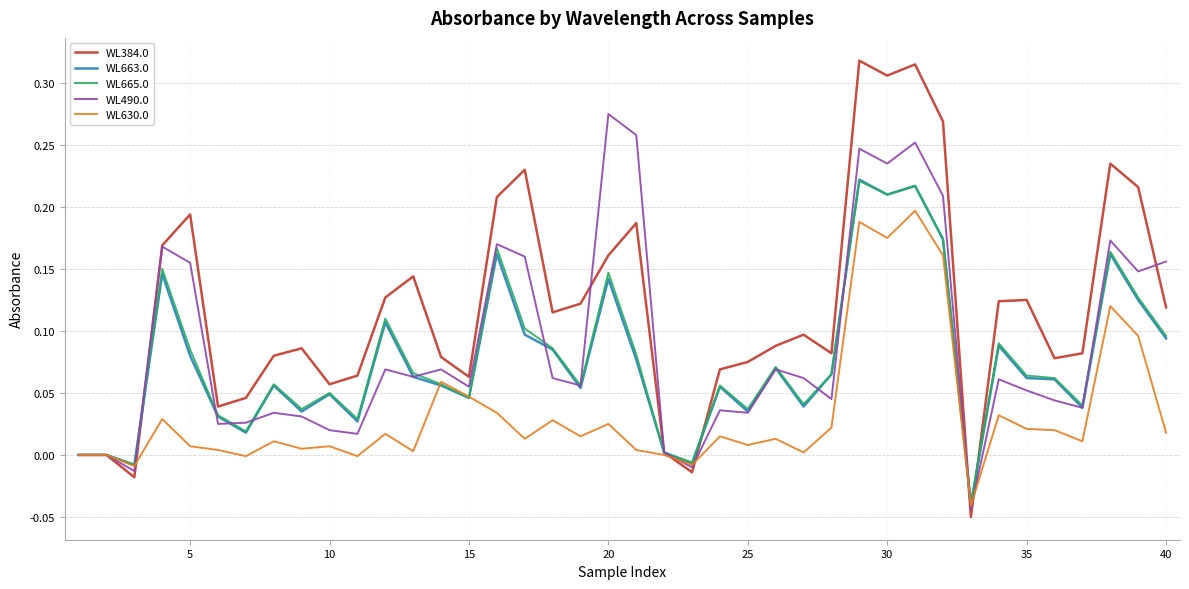

Does the chart display data point markers on the line(s)?

No